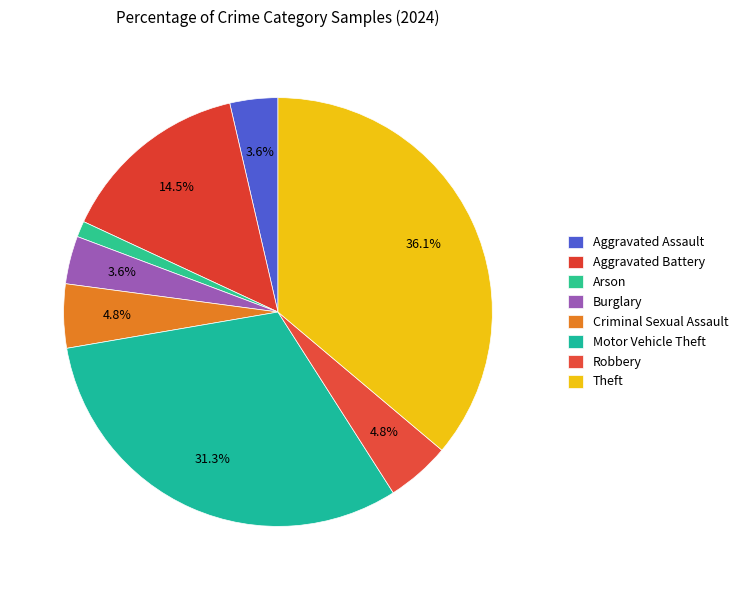

To the nearest percent, what is the difference between the largest and smallest slice percentages?

35%